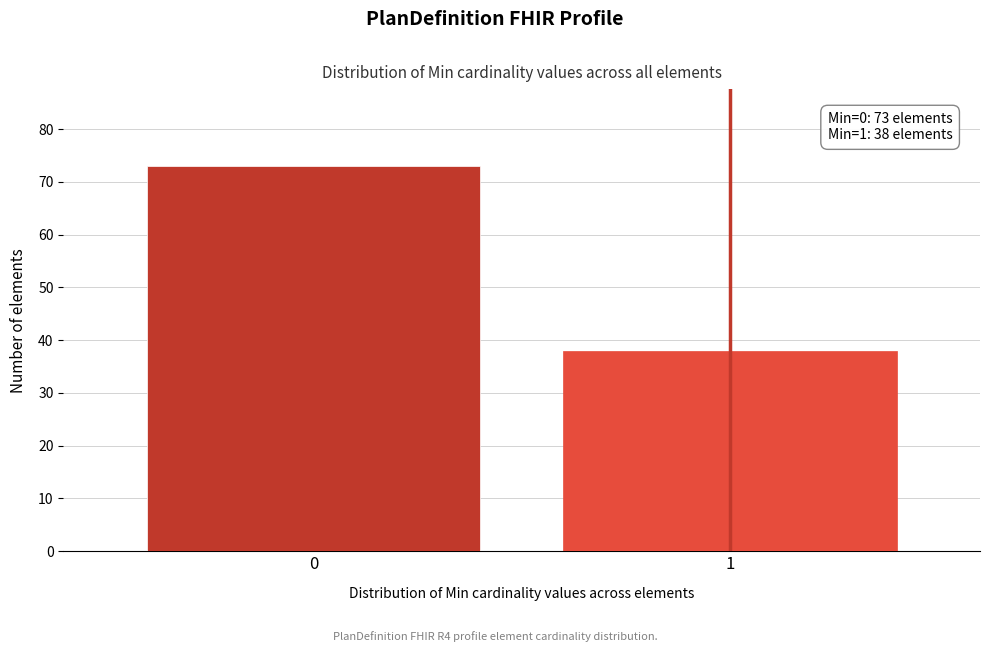

Reading left to right, list all the values displayed in this chart.

73	38